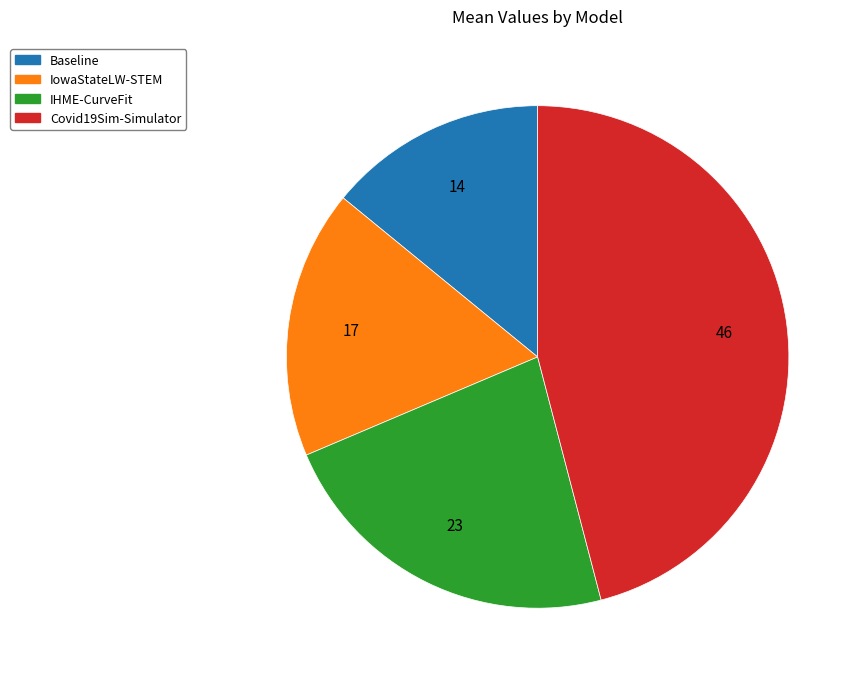

Rank the categories by value from lowest to highest.

Baseline, IowaStateLW-STEM, IHME-CurveFit, Covid19Sim-Simulator